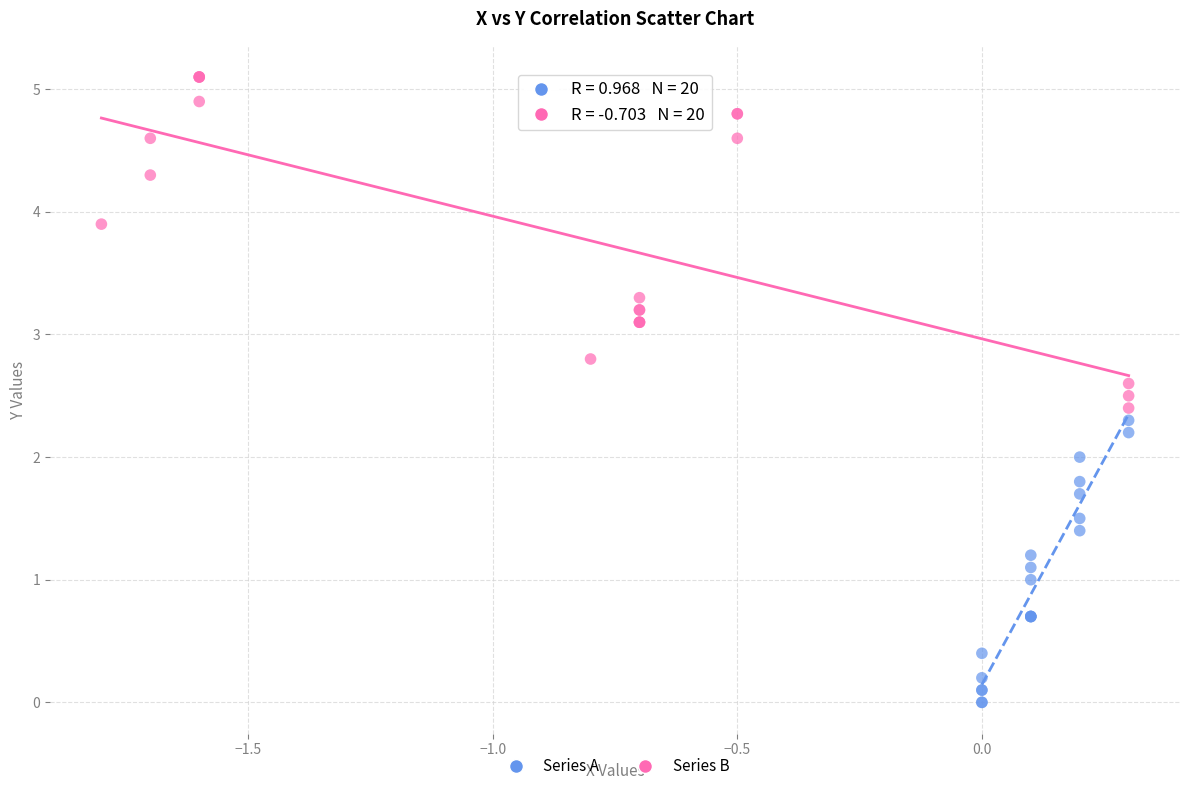

Which series contains the lowest Y value?

Series A